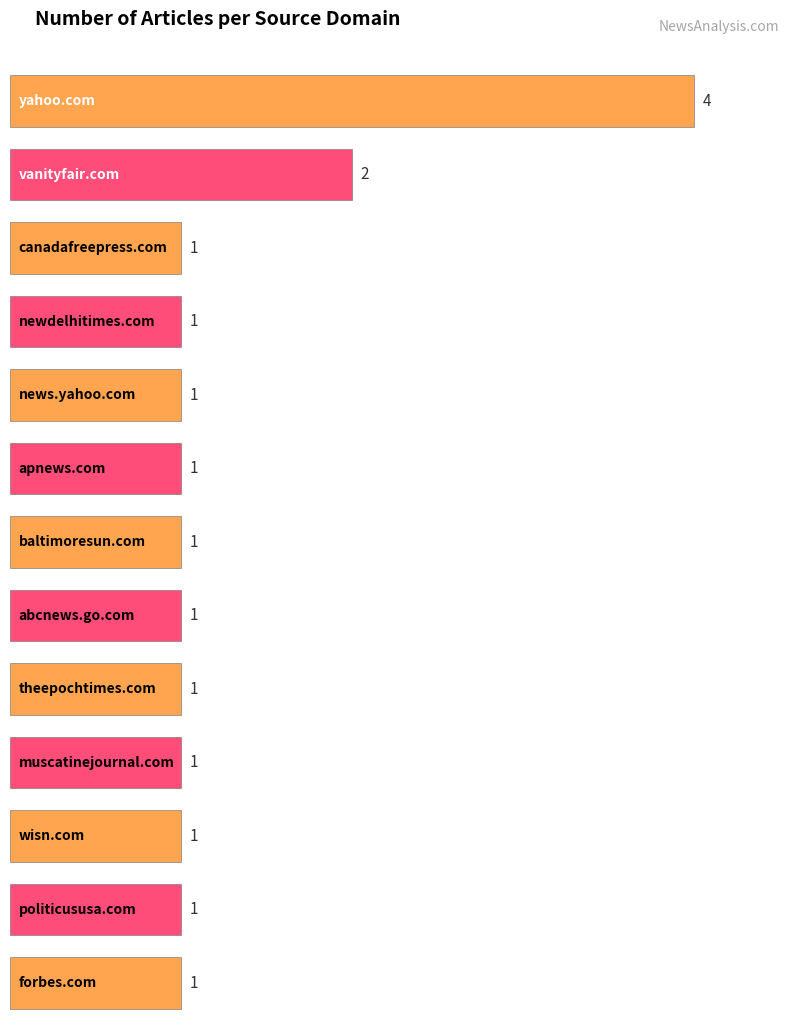

Are the bars horizontal?

Yes